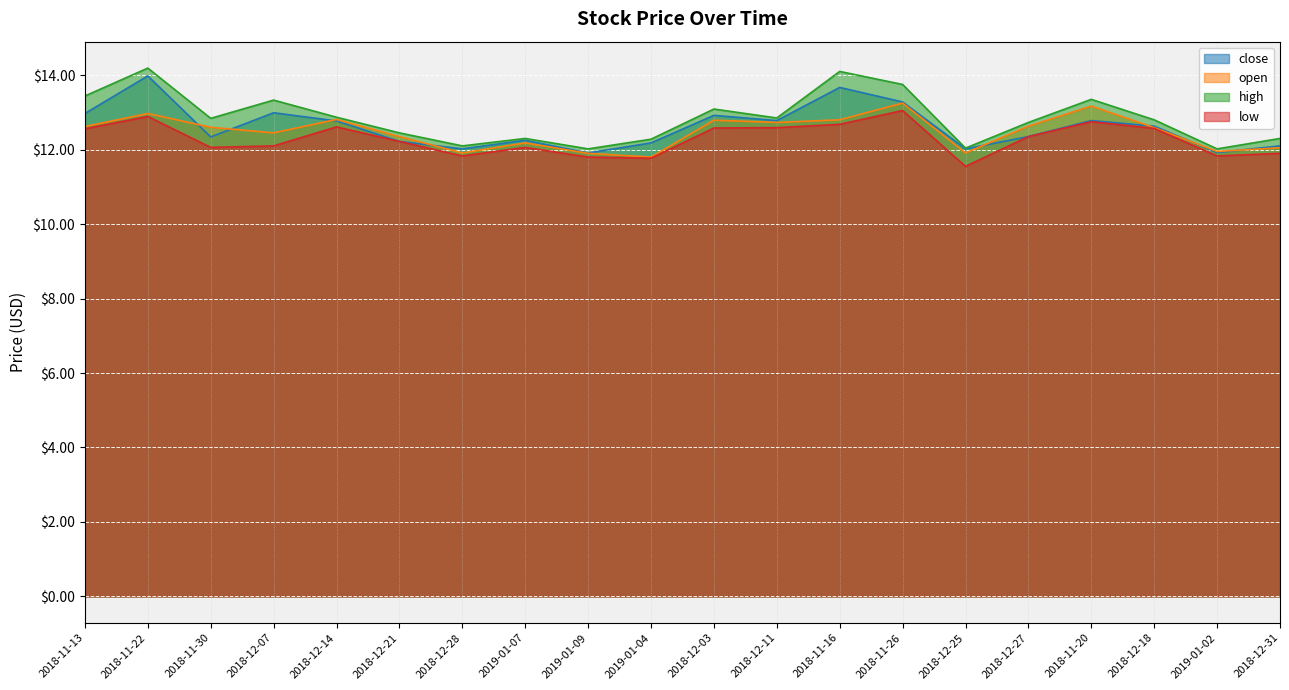

Reading right to left, list all the values displayed in this chart.

close: 2018-12-31=12.1	2019-01-02=11.9	2018-12-18=12.6	2018-11-20=12.8	2018-12-27=12.3	2018-12-25=12.0	2018-11-26=13.3	2018-11-16=13.7	2018-12-11=12.8	2018-12-03=12.9	2019-01-04=12.2	2019-01-09=11.9	2019-01-07=12.2	2018-12-28=12.0	2018-12-21=12.2	2018-12-14=12.8	2018-12-07=13.0	2018-11-30=12.3	2018-11-22=14.0	2018-11-13=13.0
open: 2018-12-31=12.1	2019-01-02=11.9	2018-12-18=12.6	2018-11-20=13.2	2018-12-27=12.6	2018-12-25=11.9	2018-11-26=13.2	2018-11-16=12.8	2018-12-11=12.7	2018-12-03=12.8	2019-01-04=11.8	2019-01-09=11.9	2019-01-07=12.2	2018-12-28=11.9	2018-12-21=12.3	2018-12-14=12.8	2018-12-07=12.4	2018-11-30=12.6	2018-11-22=13.0	2018-11-13=12.6
high: 2018-12-31=12.3	2019-01-02=12.0	2018-12-18=12.8	2018-11-20=13.3	2018-12-27=12.7	2018-12-25=12.0	2018-11-26=13.8	2018-11-16=14.1	2018-12-11=12.8	2018-12-03=13.1	2019-01-04=12.3	2019-01-09=12.0	2019-01-07=12.3	2018-12-28=12.1	2018-12-21=12.4	2018-12-14=12.9	2018-12-07=13.3	2018-11-30=12.8	2018-11-22=14.2	2018-11-13=13.4
low: 2018-12-31=11.9	2019-01-02=11.8	2018-12-18=12.6	2018-11-20=12.8	2018-12-27=12.3	2018-12-25=11.6	2018-11-26=13.1	2018-11-16=12.7	2018-12-11=12.6	2018-12-03=12.6	2019-01-04=11.8	2019-01-09=11.8	2019-01-07=12.1	2018-12-28=11.8	2018-12-21=12.2	2018-12-14=12.6	2018-12-07=12.1	2018-11-30=12.1	2018-11-22=12.9	2018-11-13=12.6